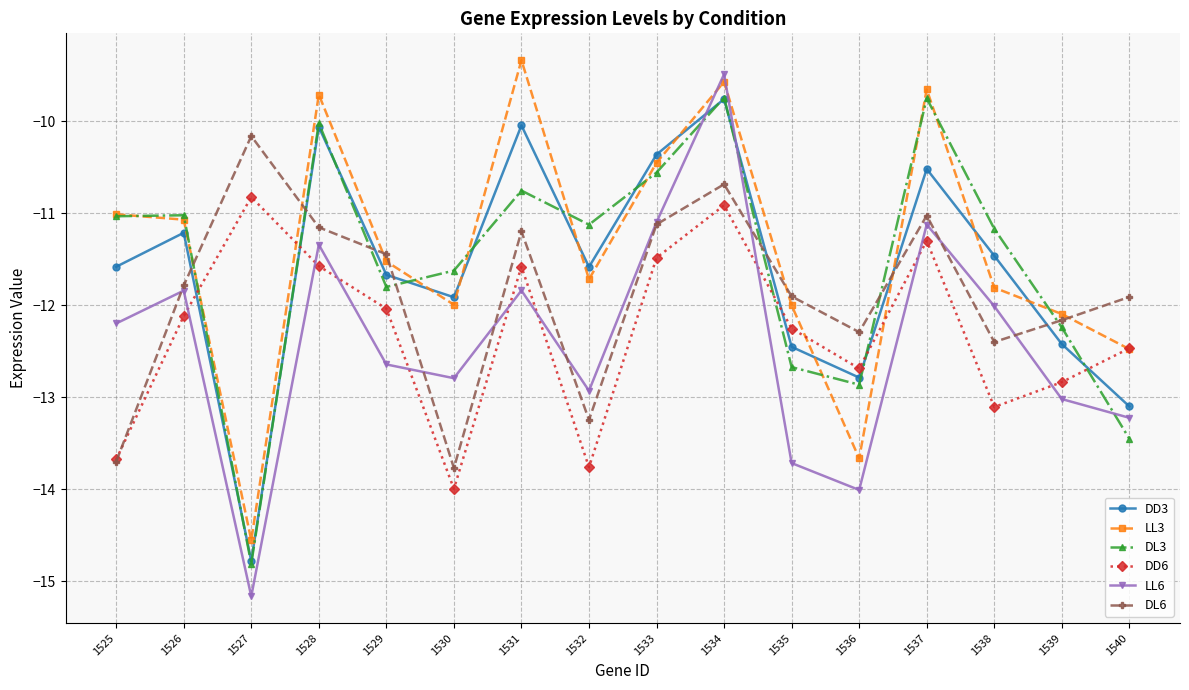

At which label does DL6 first exceed -11?

1527